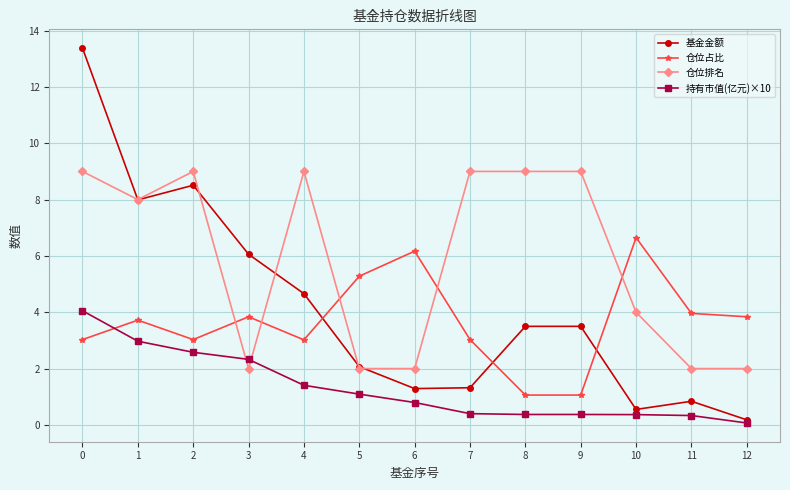

What is the sum of the 基金金额 values at 9 and 11?

4.3